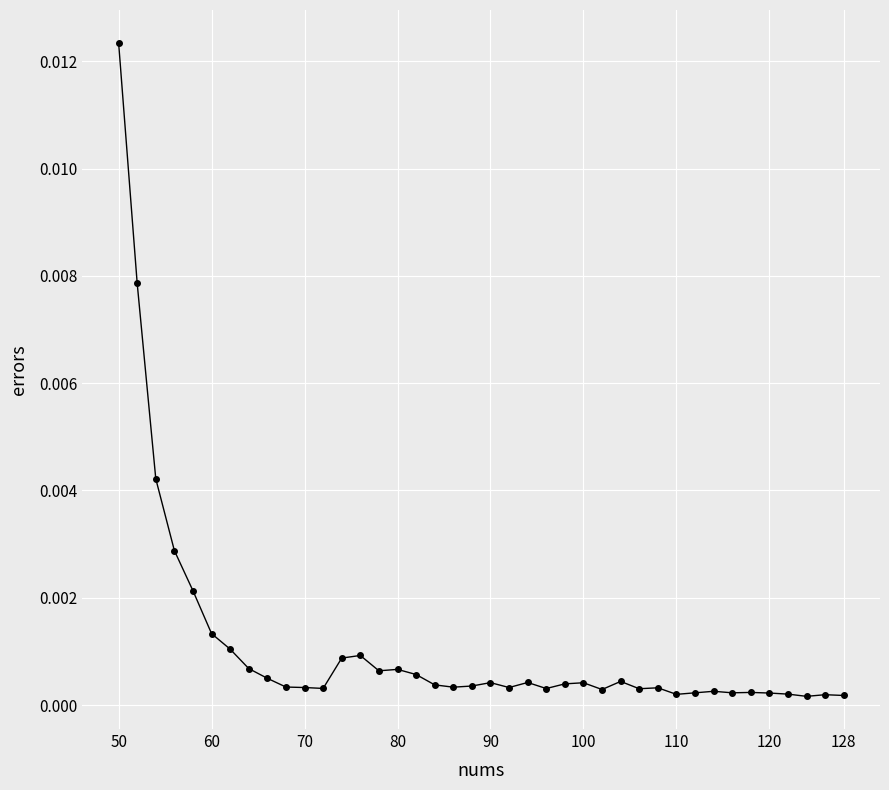

True or false: the data has more than 0 interior local peaks.

True